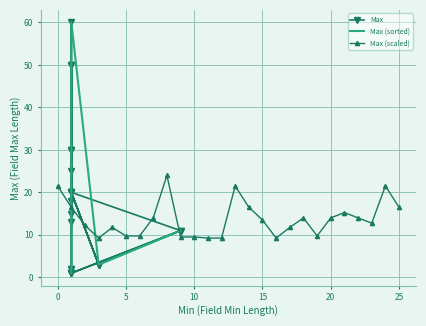

At which label does Max (scaled) reach its minimum?

10